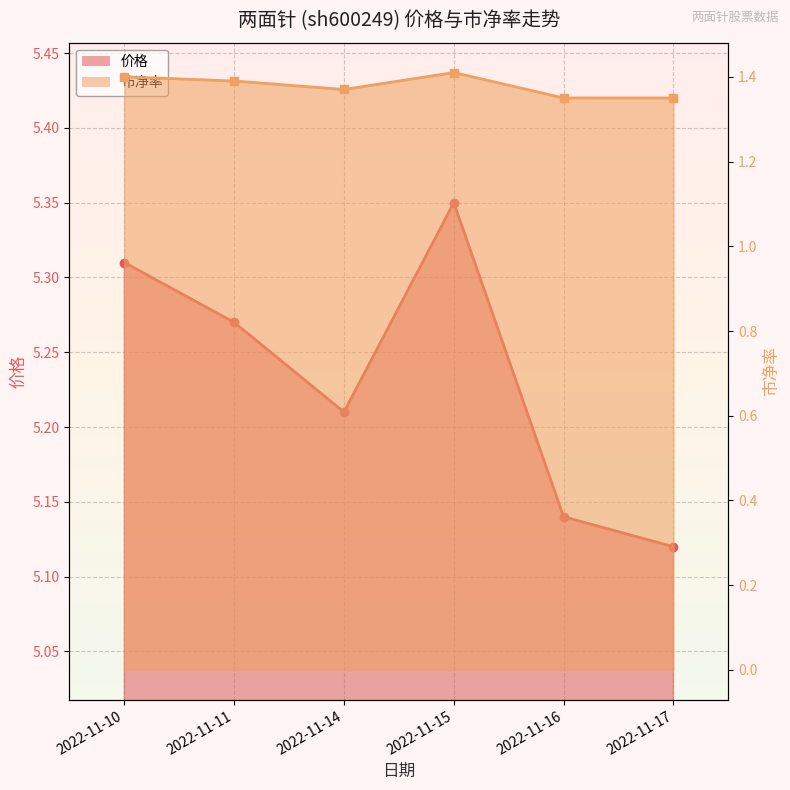

At how many categories does at least one series exceed 2?

6